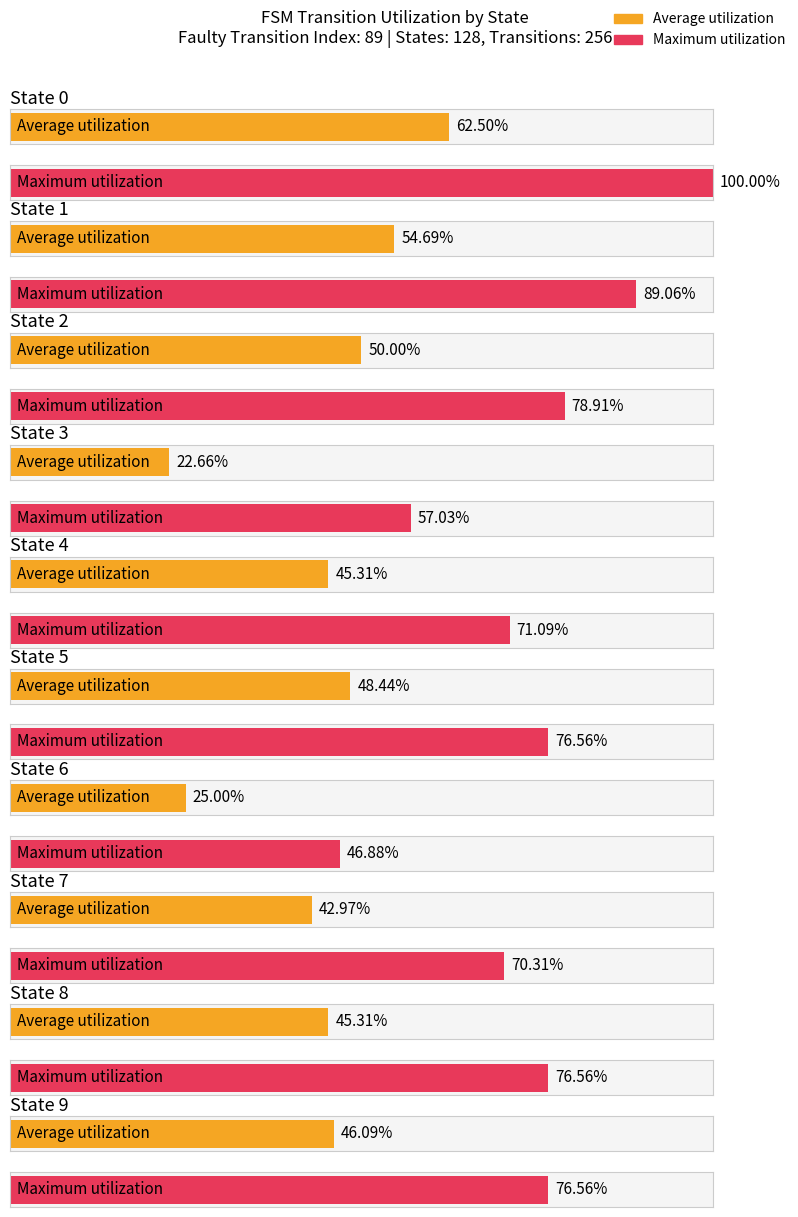

Is it true that Maximum utilization equals 78.9 at State 2?

True